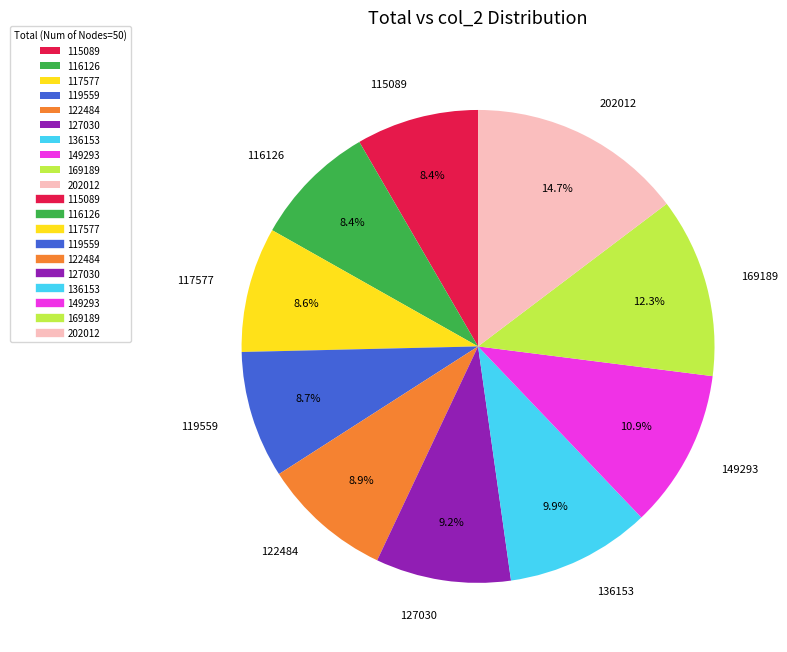

Between 202012 and 122484, which is larger?

202012